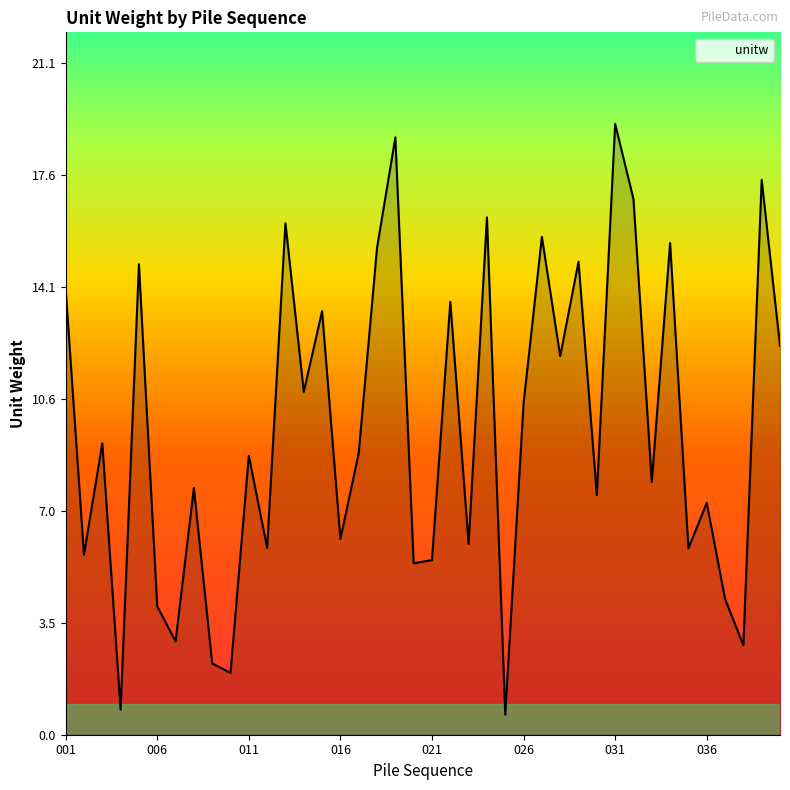

How many lines are shown in the chart?

1